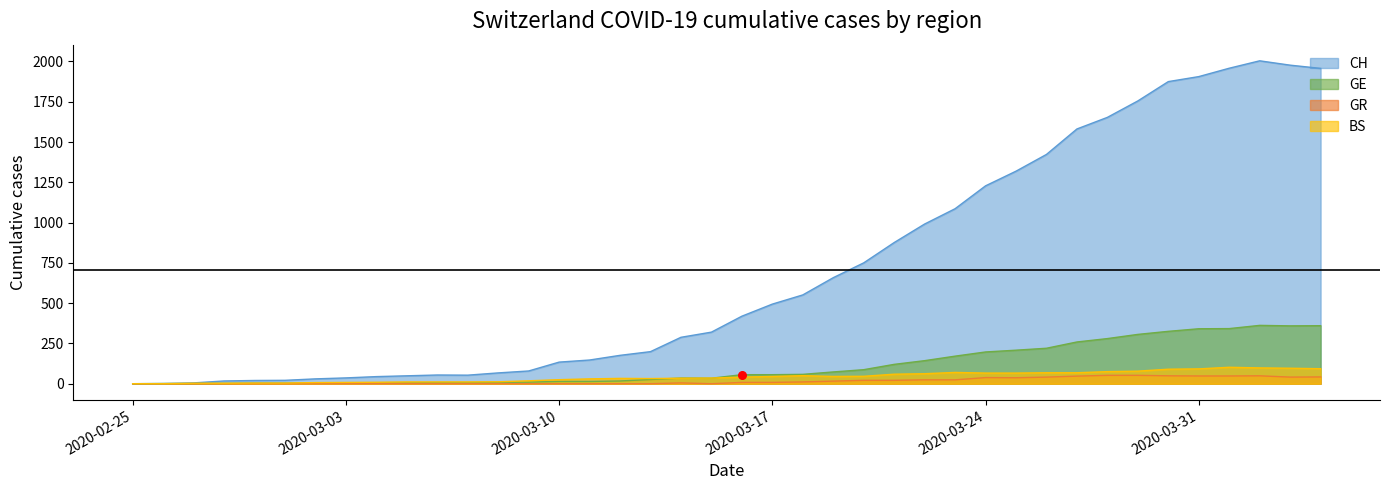

Which series reaches the minimum Y coordinate?

CH